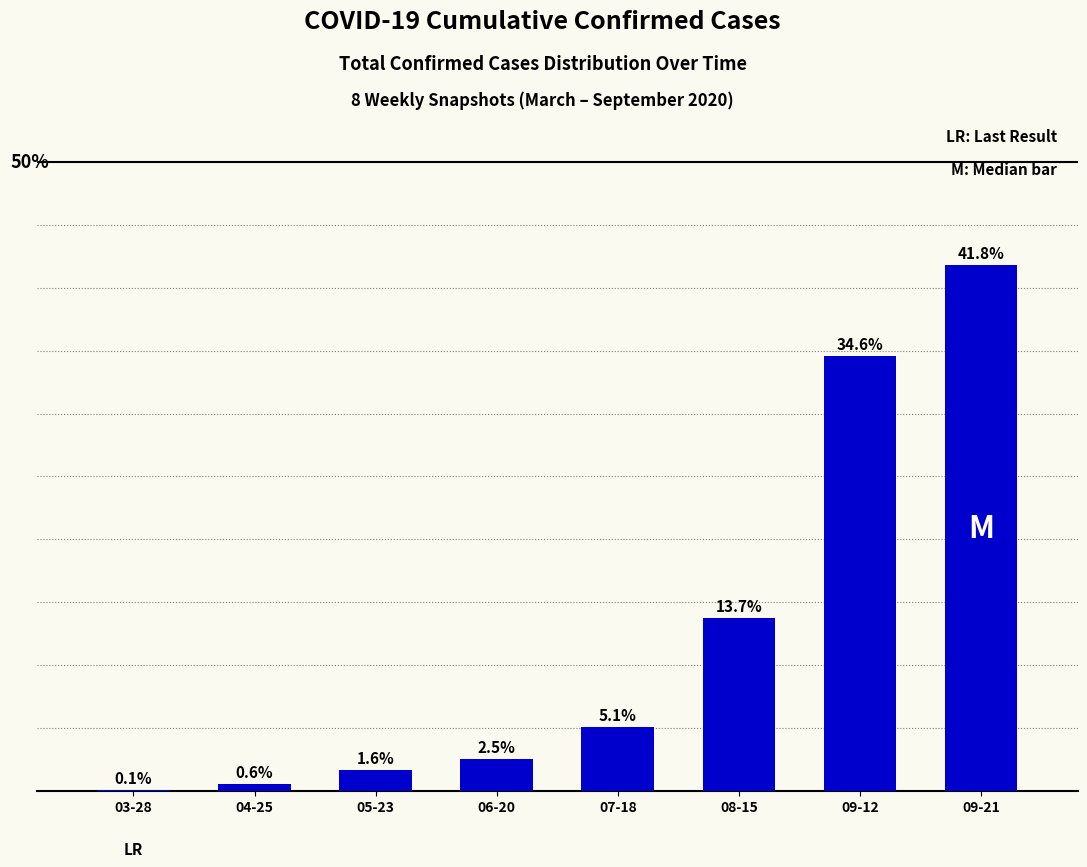

Where does the data first go above 5?

07-18